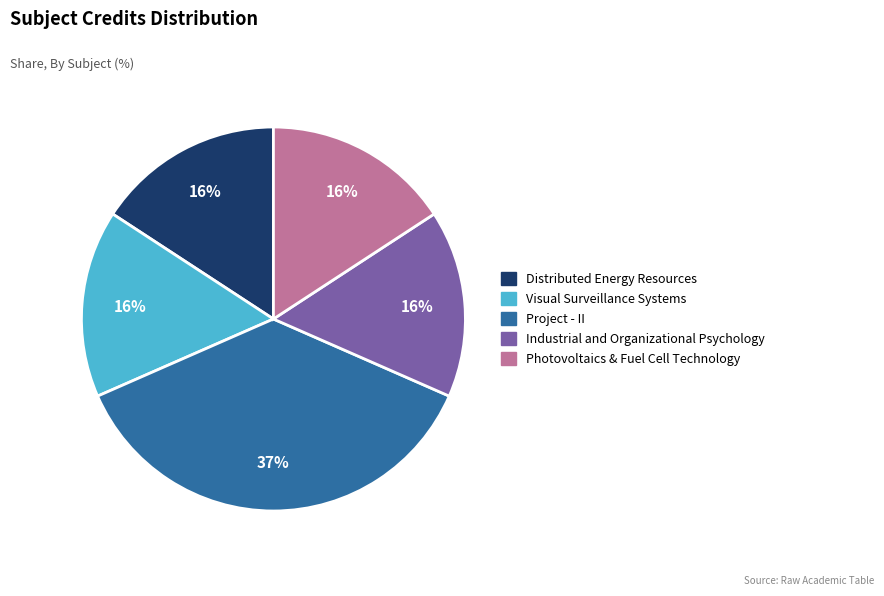

Is Industrial and Organizational Psychology the majority of the pie?

No